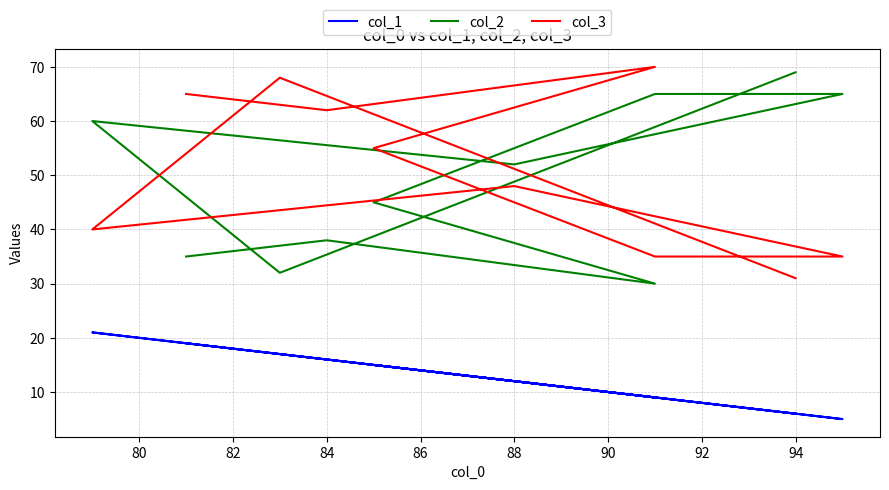

Between 88 and 80, which is larger?

80